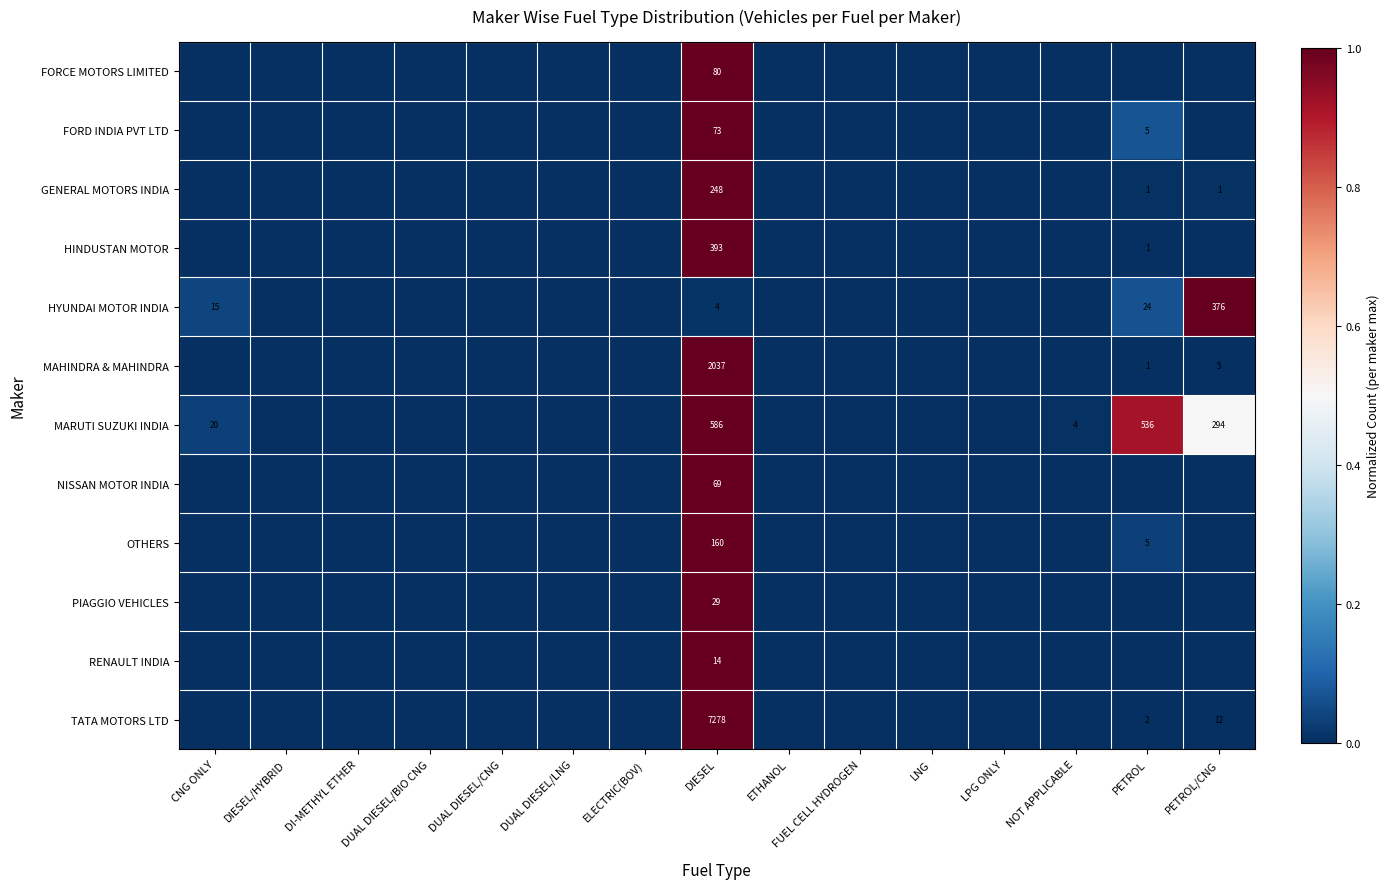

True or false: FORD INDIA PVT LTD has a value of 0.0 at PETROL/CNG.

True